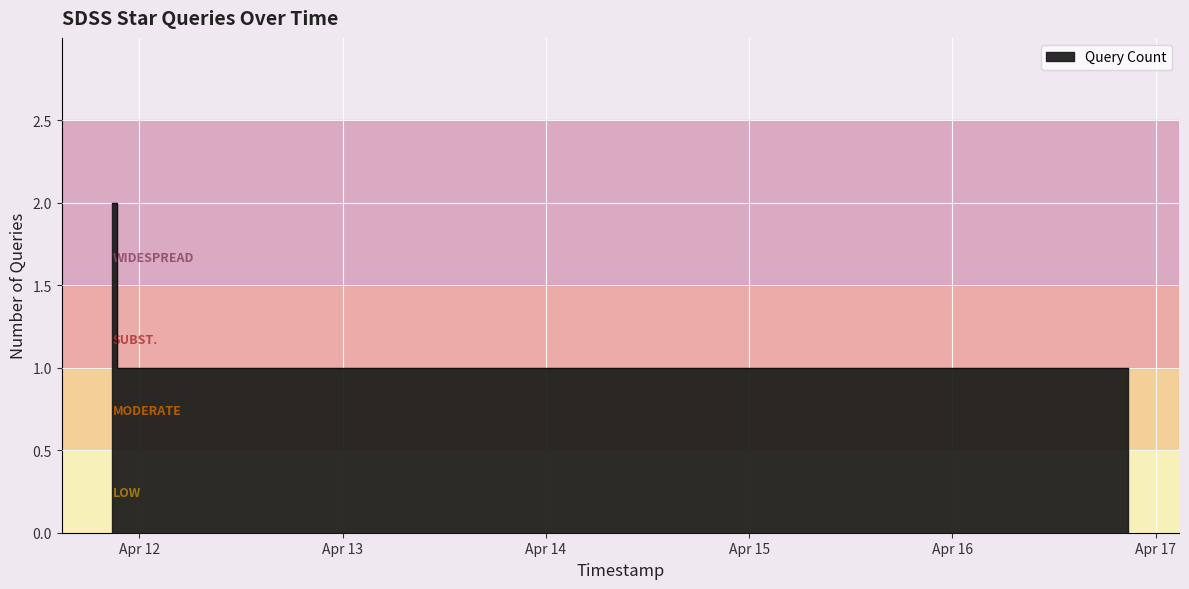

Reading left to right, extract all data points from this chart.

2	1	1	1	1	1	1